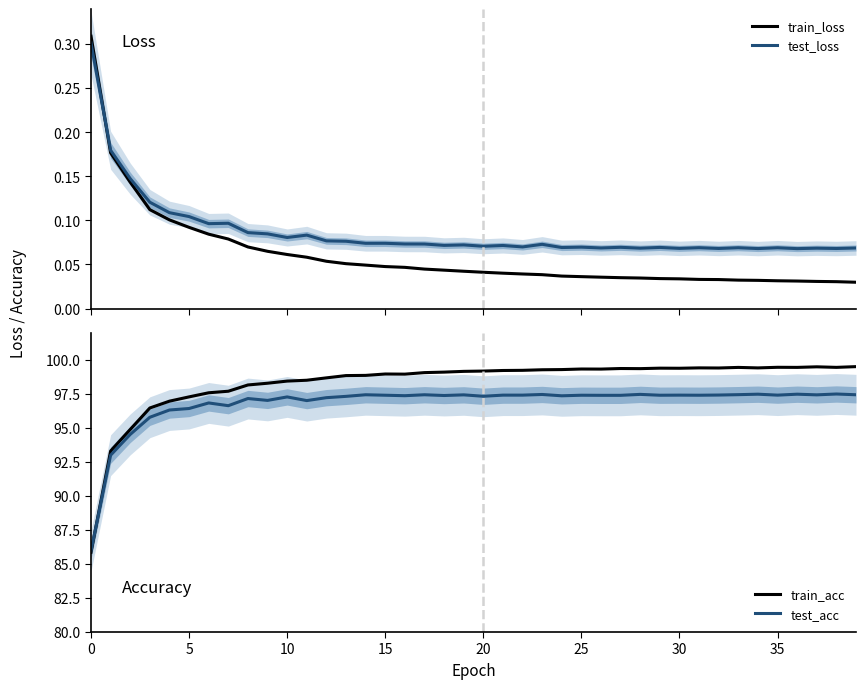

What is the average value of the test_acc series?

96.8